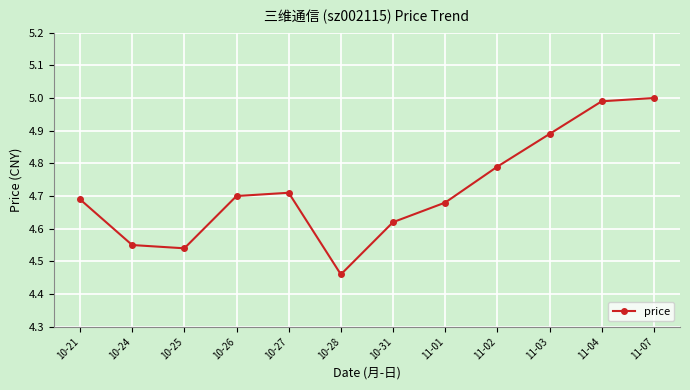

What is the sum of the values at 11-02 and 10-31?

9.4